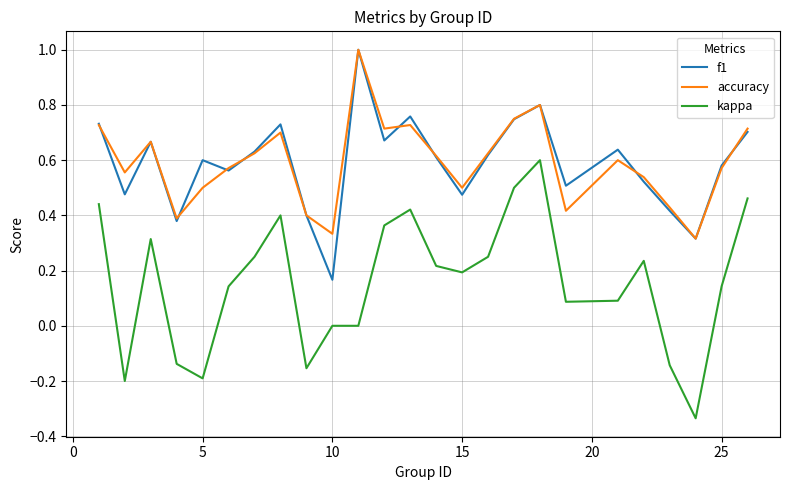

True or false: kappa and accuracy cross at least once.

False